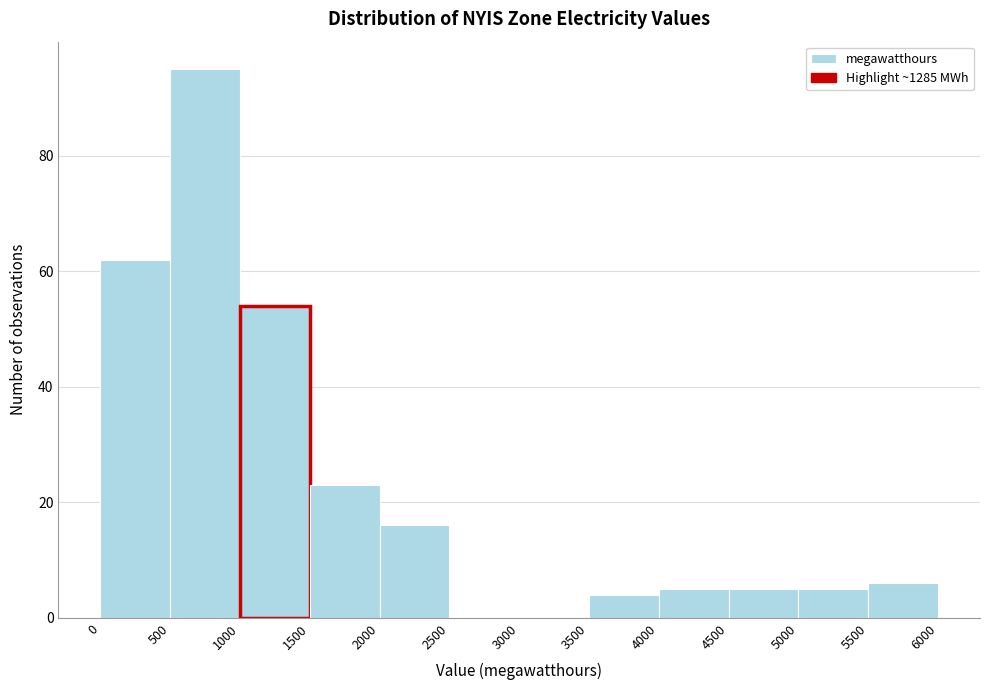

Reading left to right, list every bar in this chart as the range it spans on the x-axis followed by its height. The values are not printed on the chart, so give them approximately, as read against the axis.

0 to 500: 62
500 to 1000: 96
1000 to 1500: 54
1500 to 2000: 24
2000 to 2500: 16
2500 to 3000: 0
3000 to 3500: 0
3500 to 4000: 4
4000 to 4500: 6
4500 to 5000: 6
5000 to 5500: 6
5500 to 6000: 6